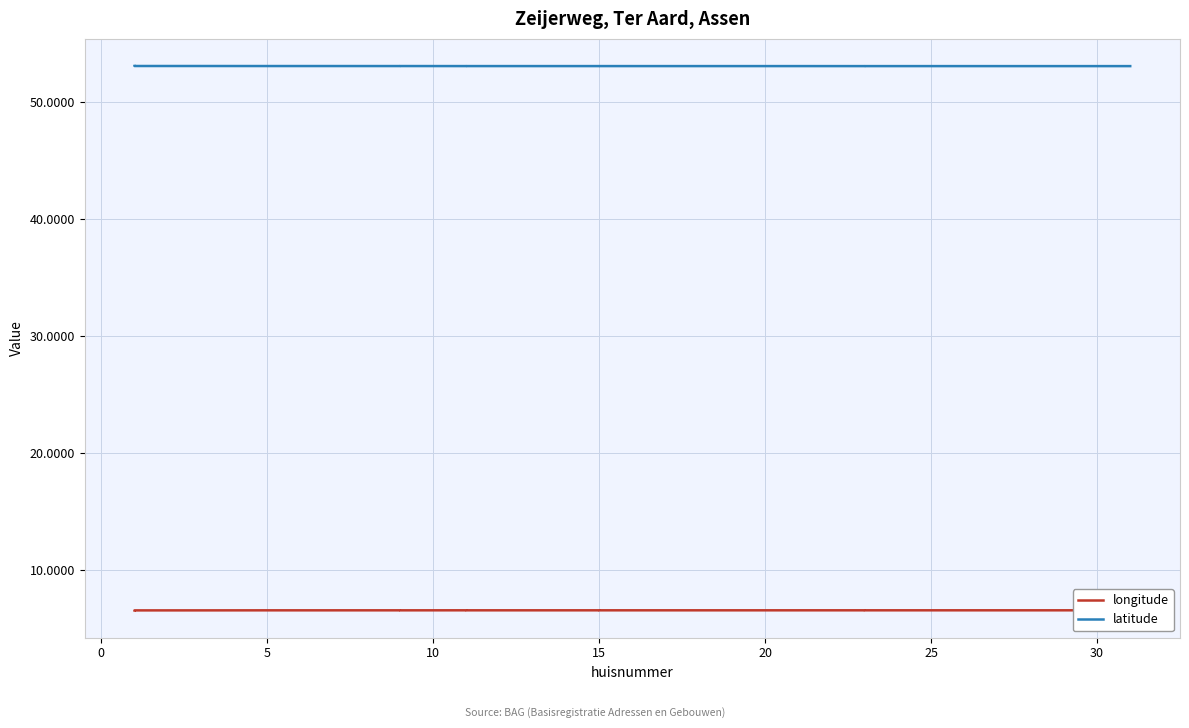

Where is the first local minimum for latitude?

20